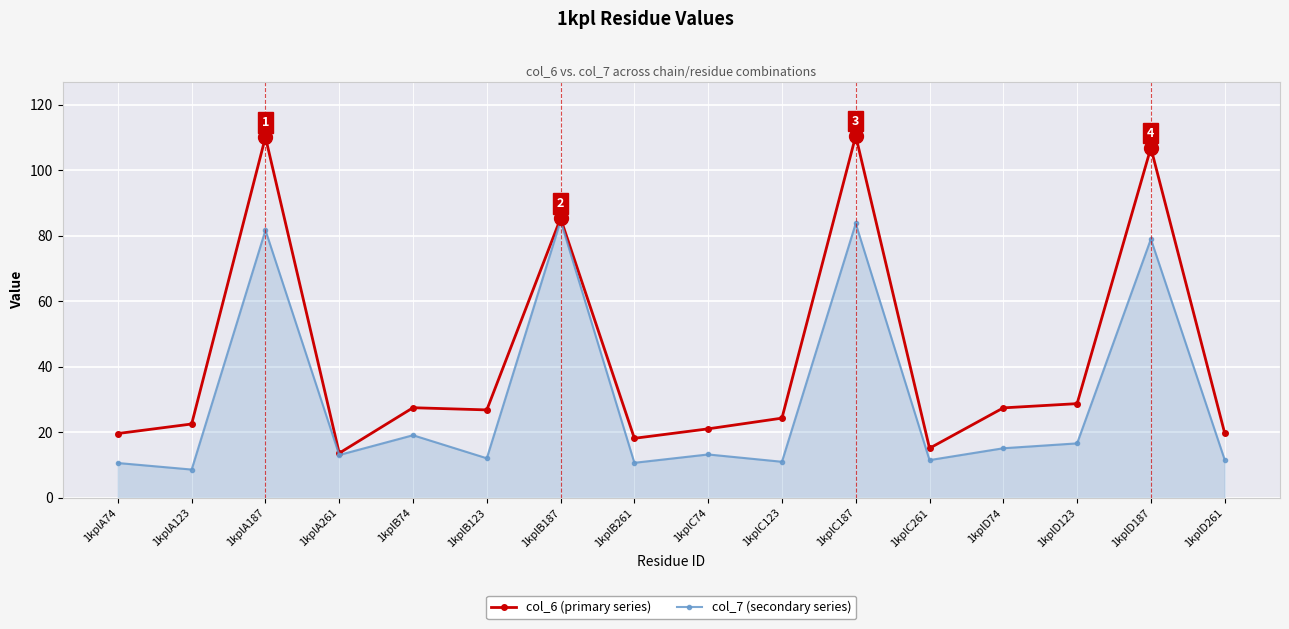

What is the value of the col_6 (primary series) point at the 8th from the left?

18.2